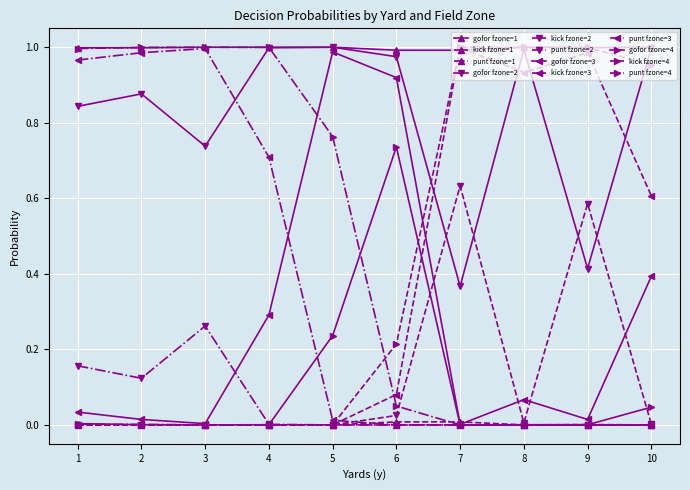

True or false: kick fzone=3 has a value of 0.5 at 9.

False